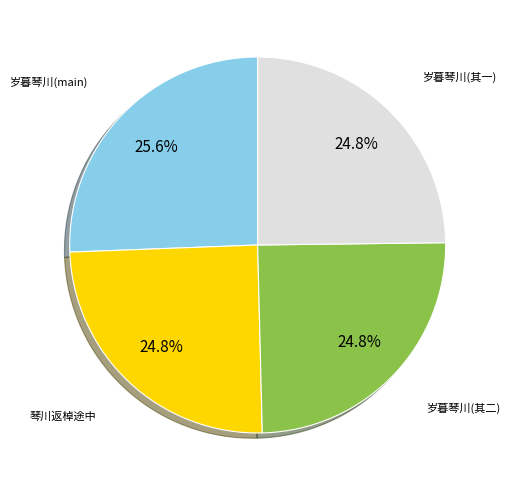

Is there any slice that represents more than half of the pie?

No